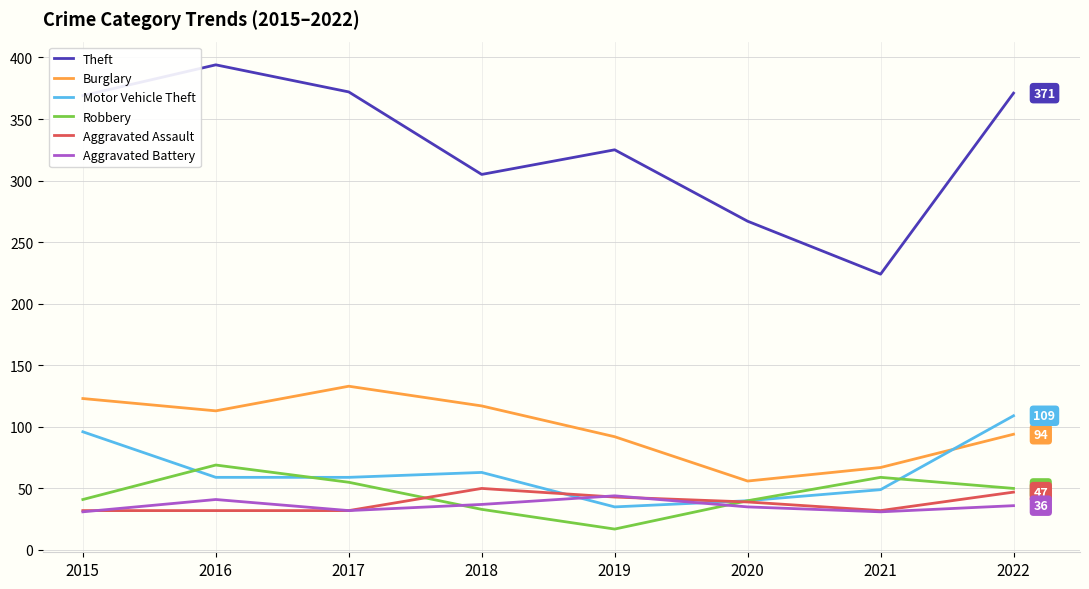

How many distinct data groups are displayed?

6